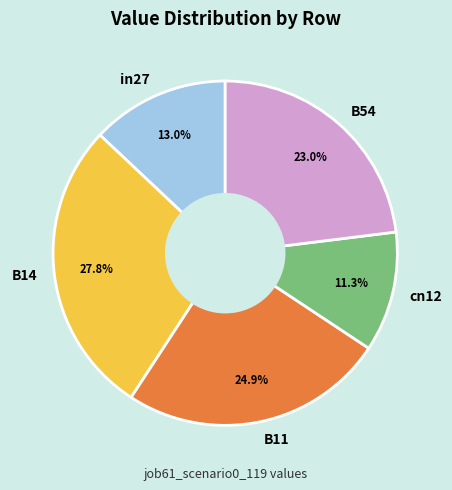

What percentage is the B14 slice, to the nearest percent?

28%